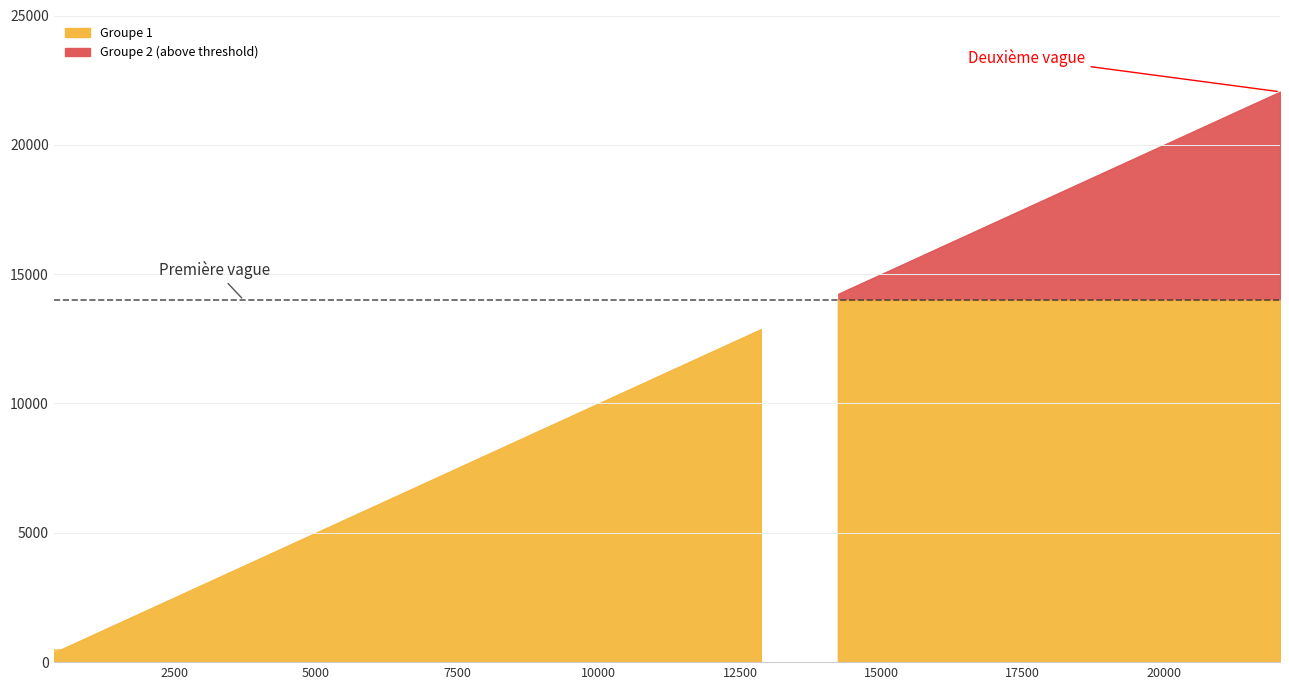

True or false: Groupe 2 has more than 2 interior local peaks.

False